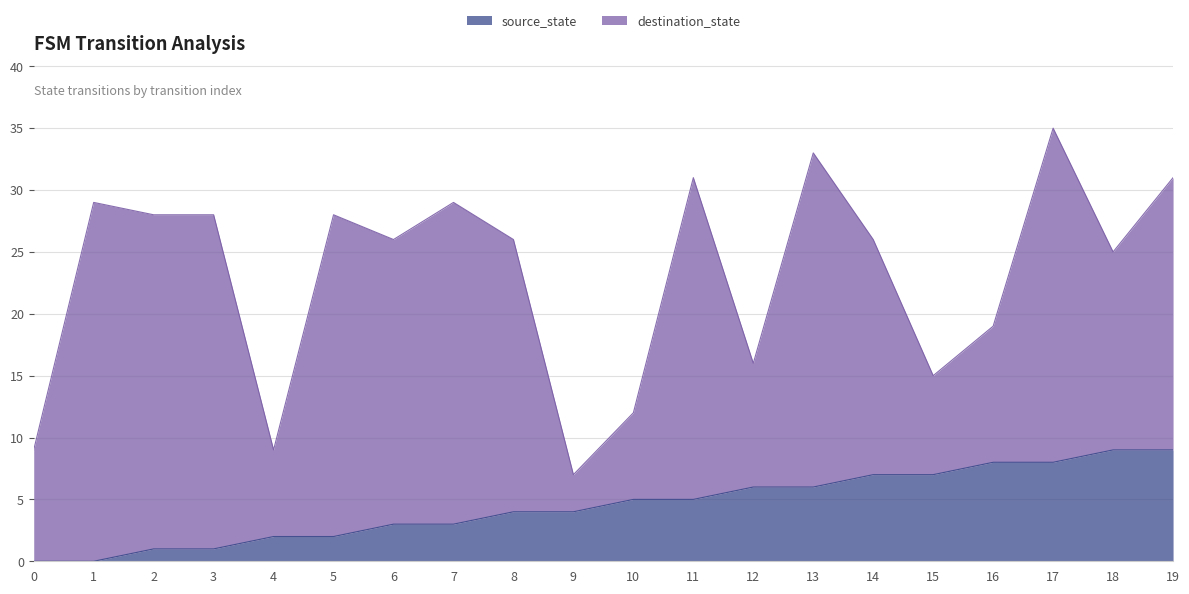

True or false: destination_state and input_num intersect in this chart.

False